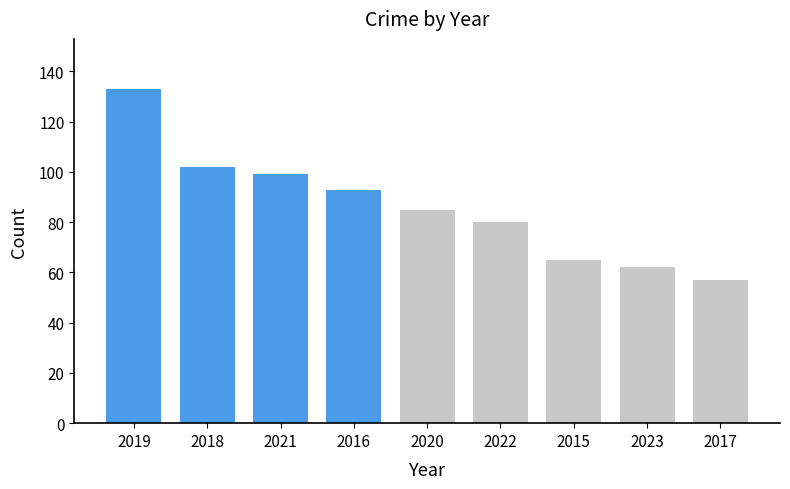

Which label corresponds to the smallest value in the chart?

2017